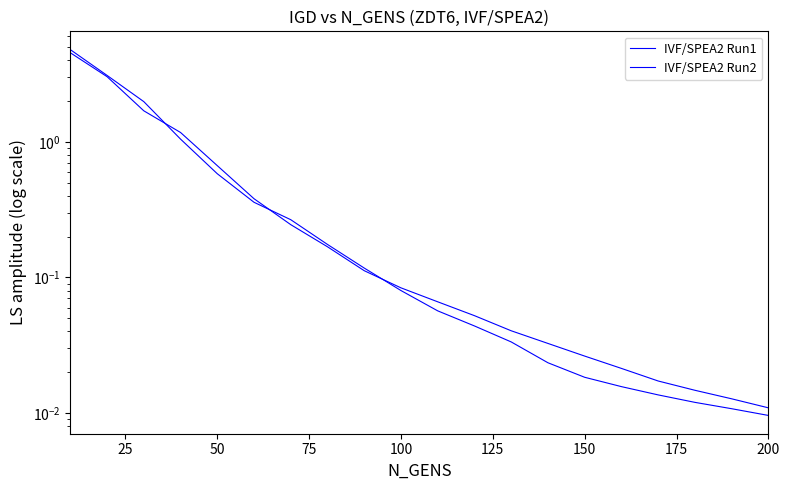

Does the chart have visible grid lines?

No